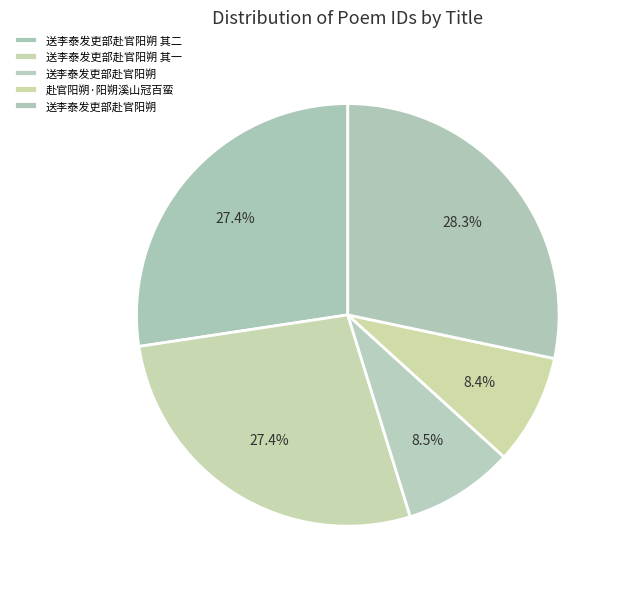

How many segments does this pie chart have?

5